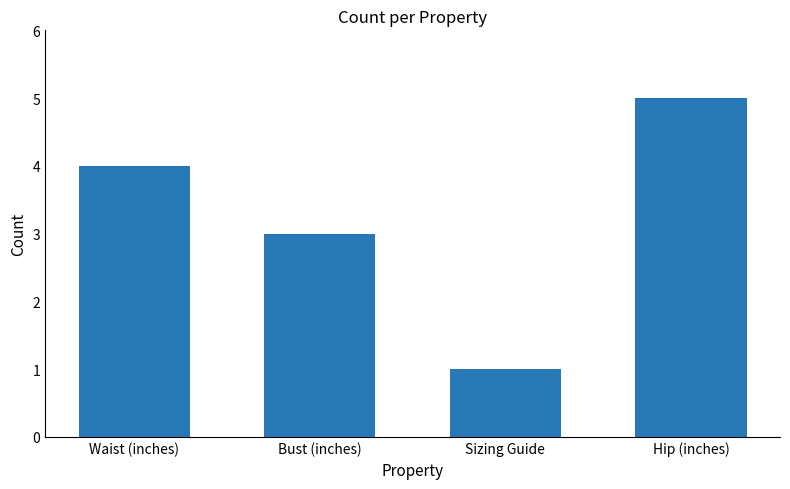

What position from the right is Sizing Guide?

2